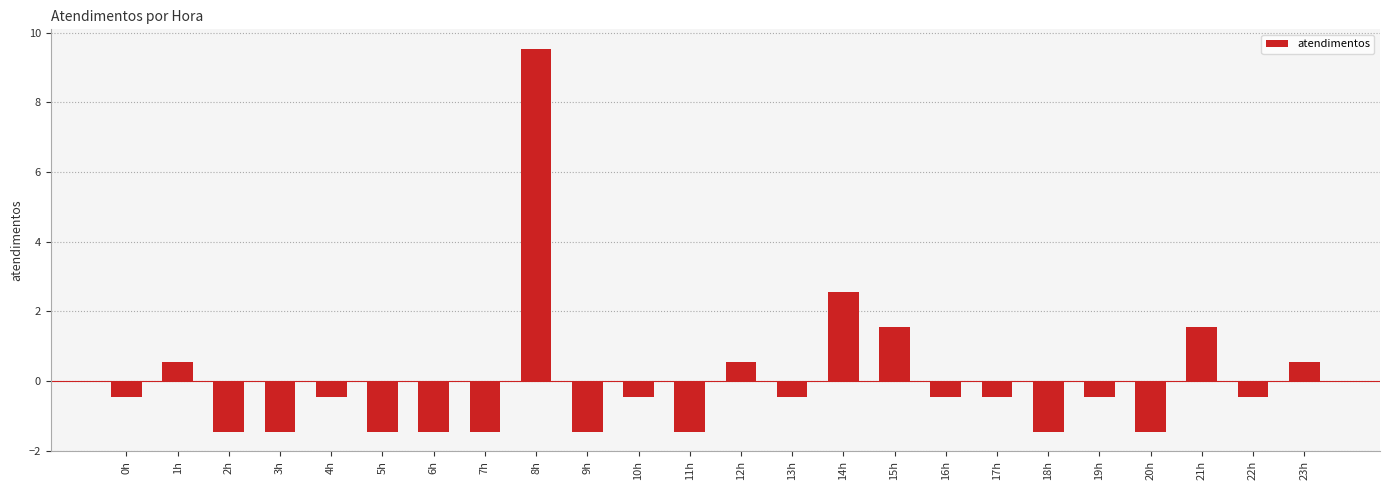

How many distinct data groups are displayed?

1